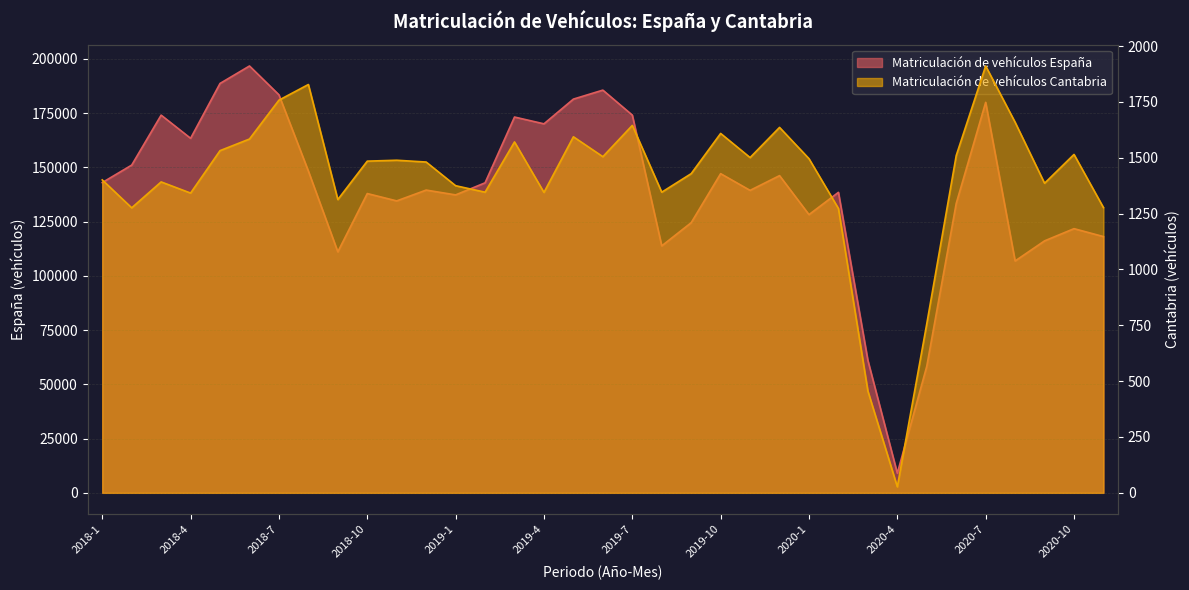

Which series has the largest total across all categories?

Matriculación de vehículos España